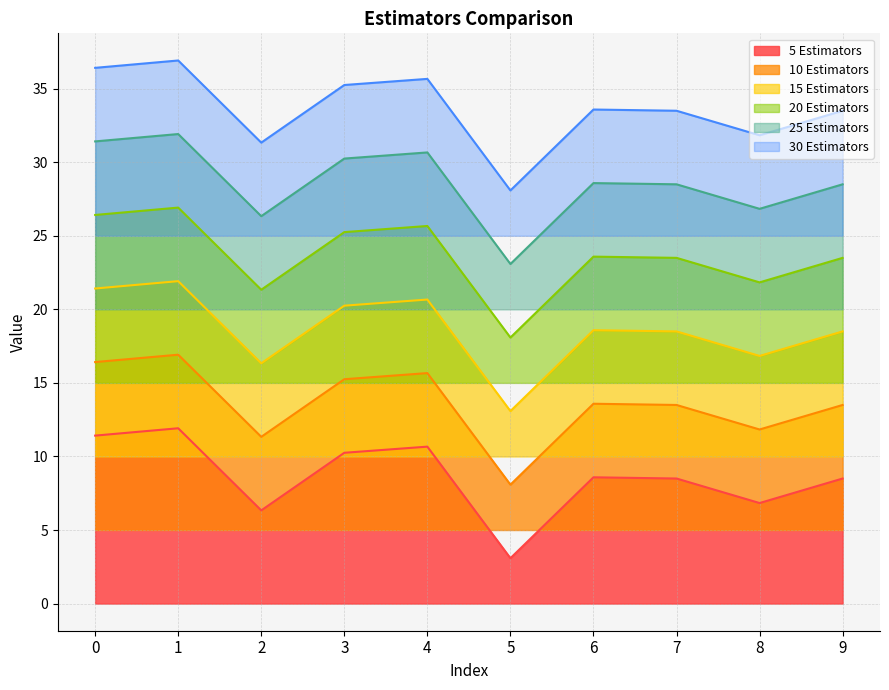

Does the chart display data point markers on the line(s)?

No